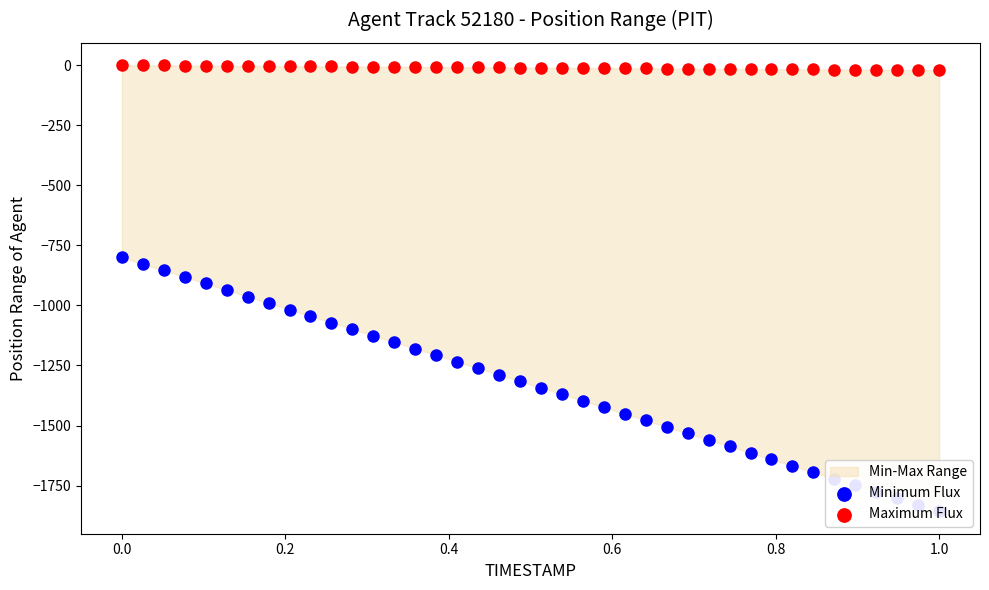

Which series contains the lowest Y value?

Minimum Flux